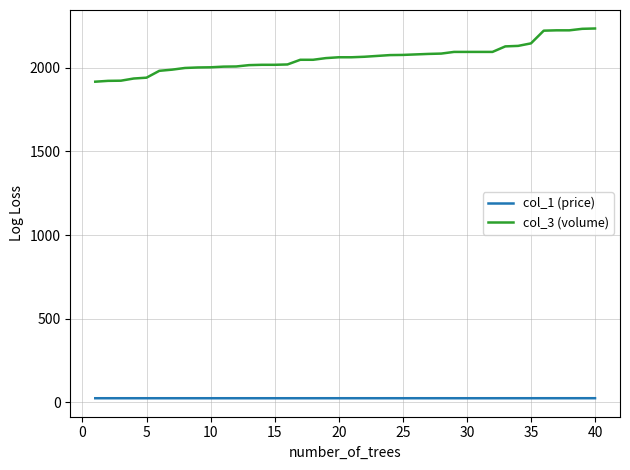

Which series has the largest range (max minus min)?

col_3 (volume)